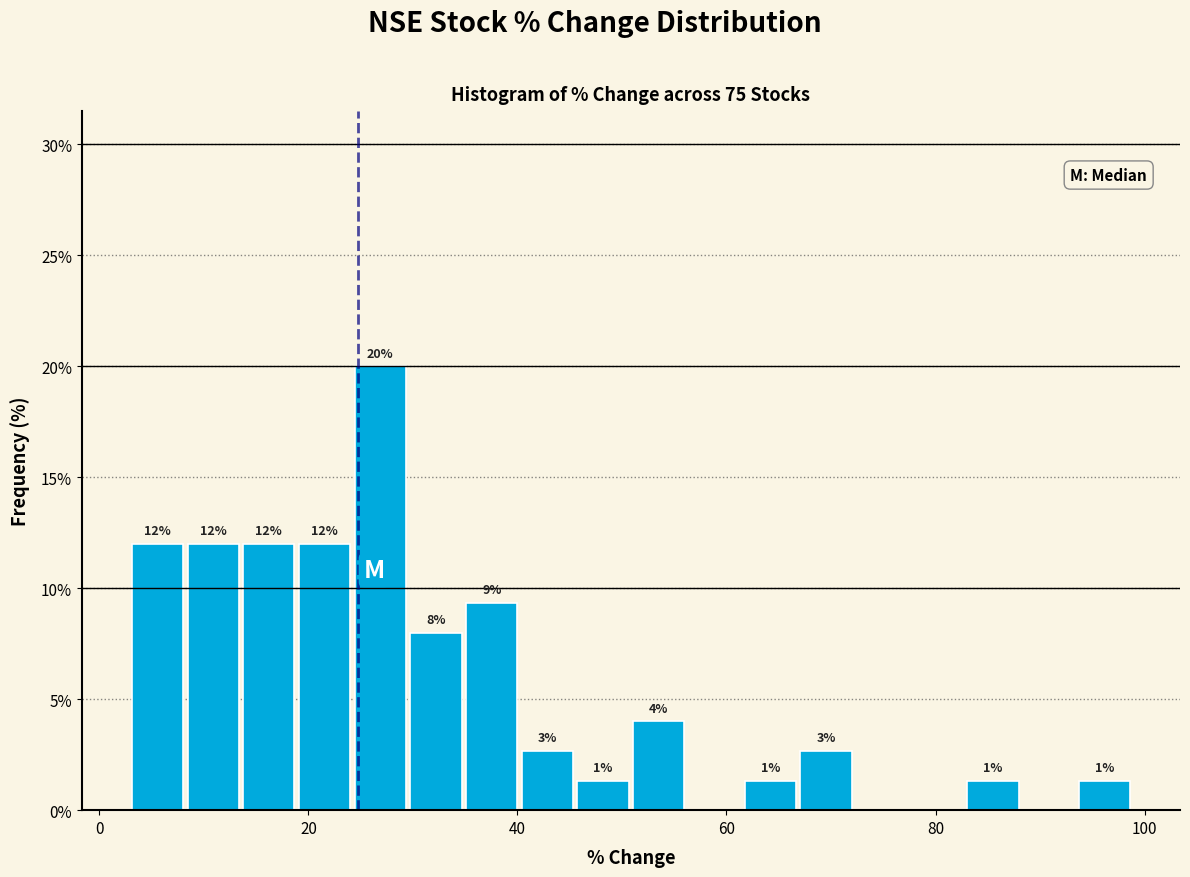

Around what value on the x-axis is the tallest bar? Give the approximate position of its centre, as read against the axis.

26